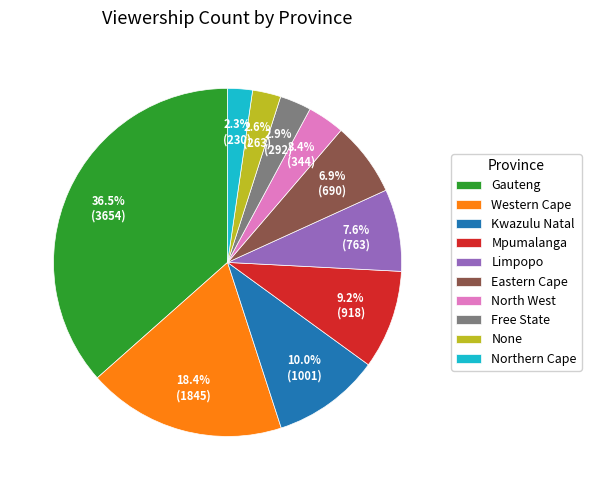

Is there any slice that represents more than half of the pie?

No